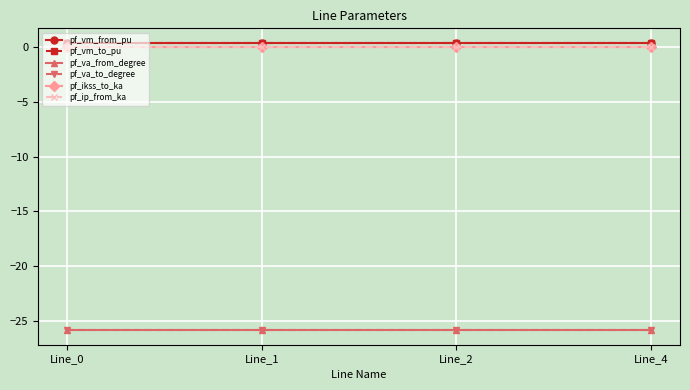

The value of pf_vm_from_pu at Line_2 is 0.4. True or false?

True